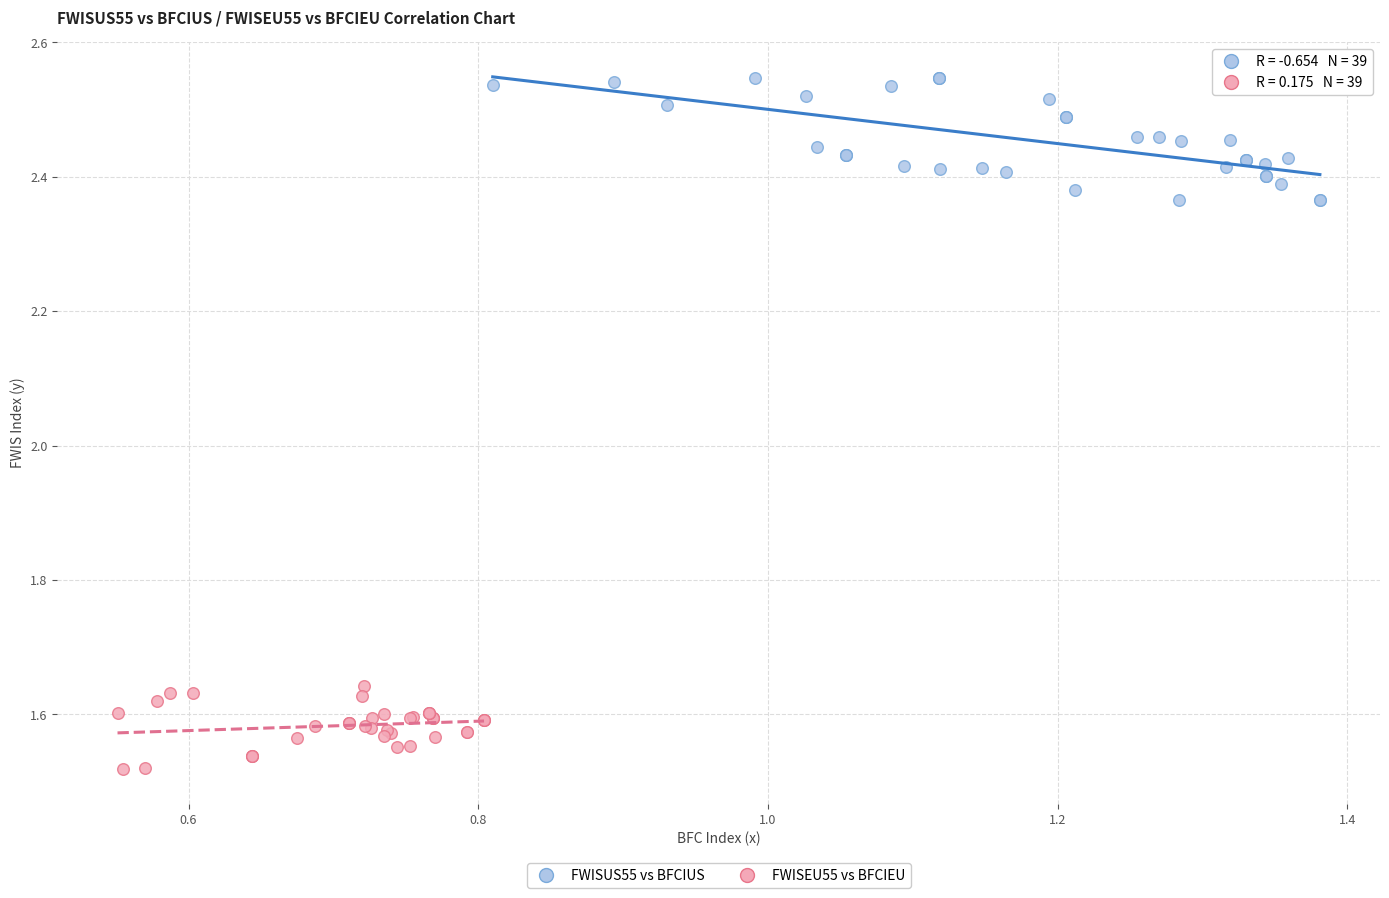

Which series contains the lowest Y value?

FWISEU55 vs BFCIEU